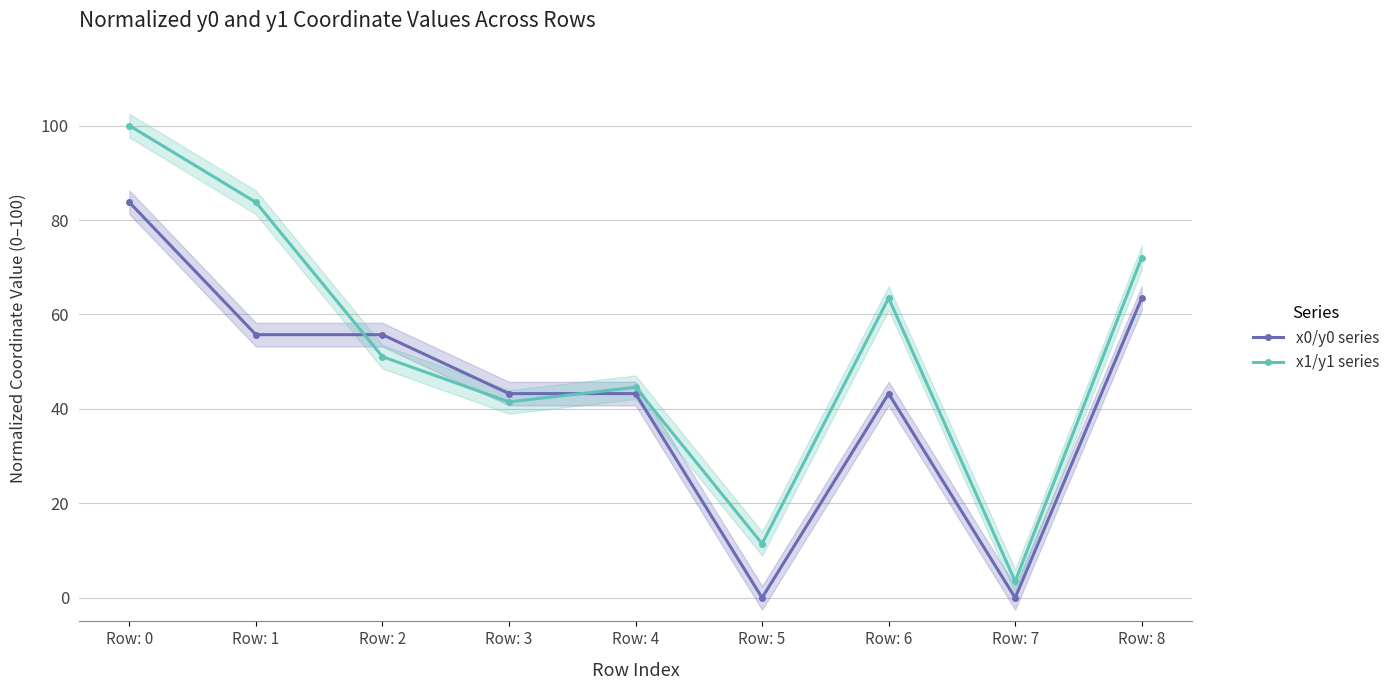

After their last crossing, which series has the higher values: x0/y0 series or x1/y1 series?

x1/y1 series